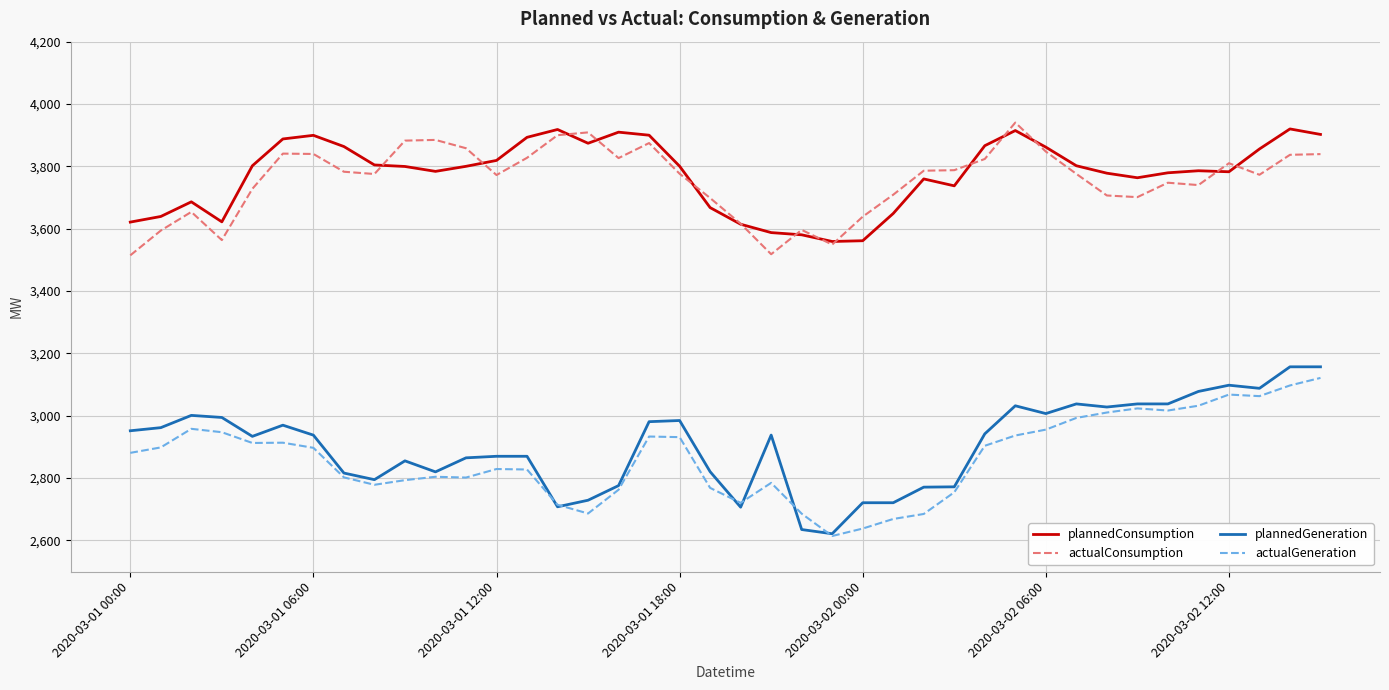

True or false: actualGeneration and plannedConsumption cross at least once.

False